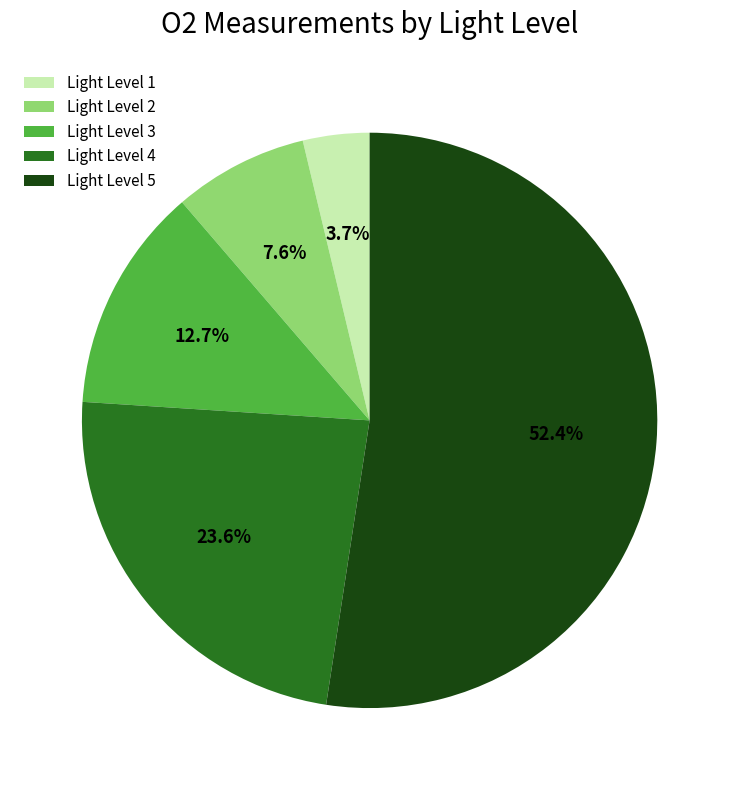

Does Light Level 5 represent more than half of the total?

Yes